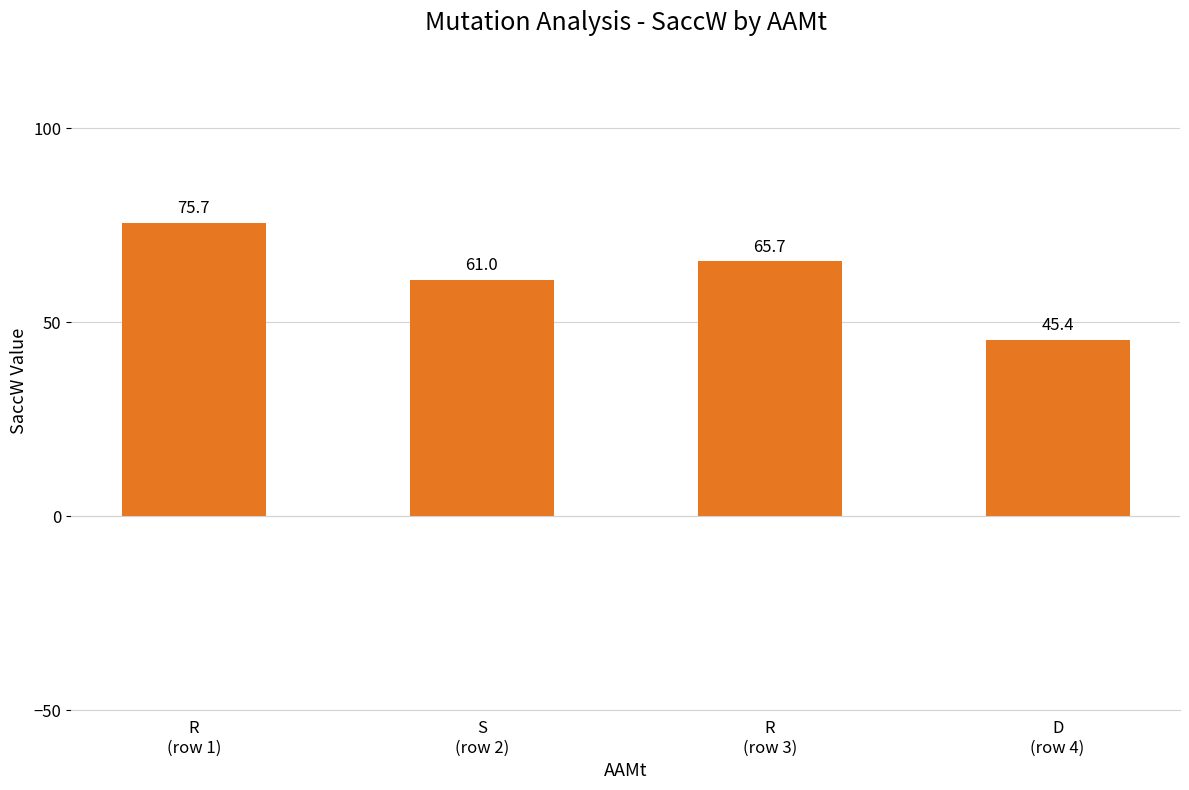

The chart shows a value of 65.7 at R
(row 3). True or false?

True